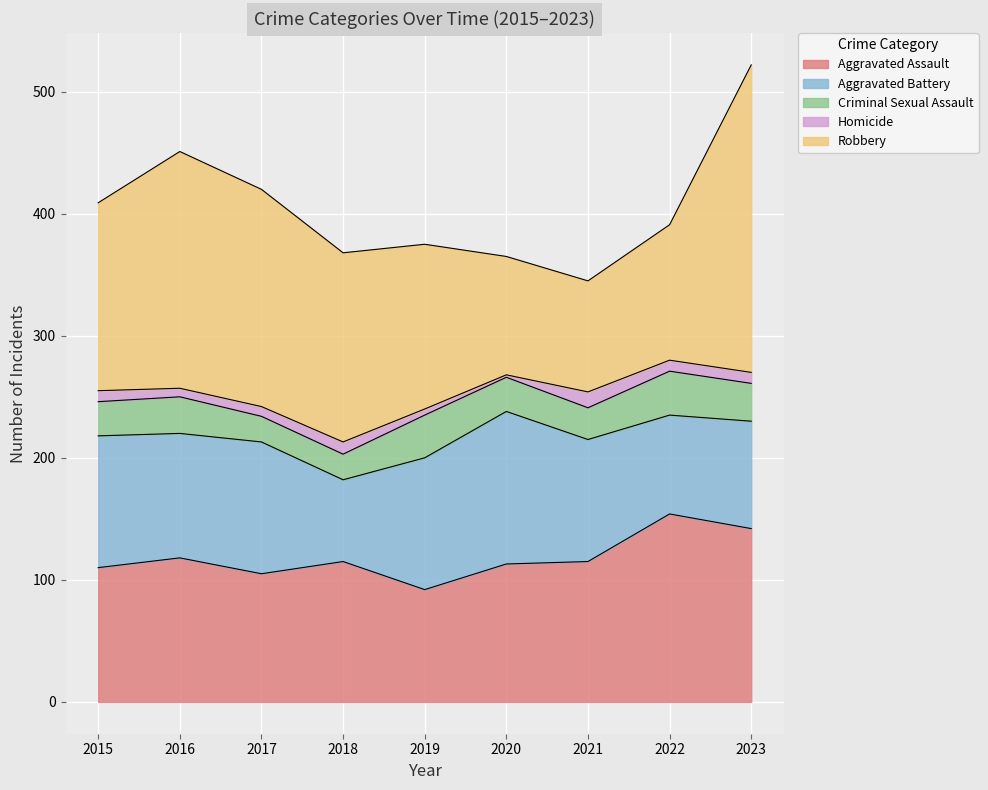

What is the value of the Aggravated Battery point at the 5th from the left?

108